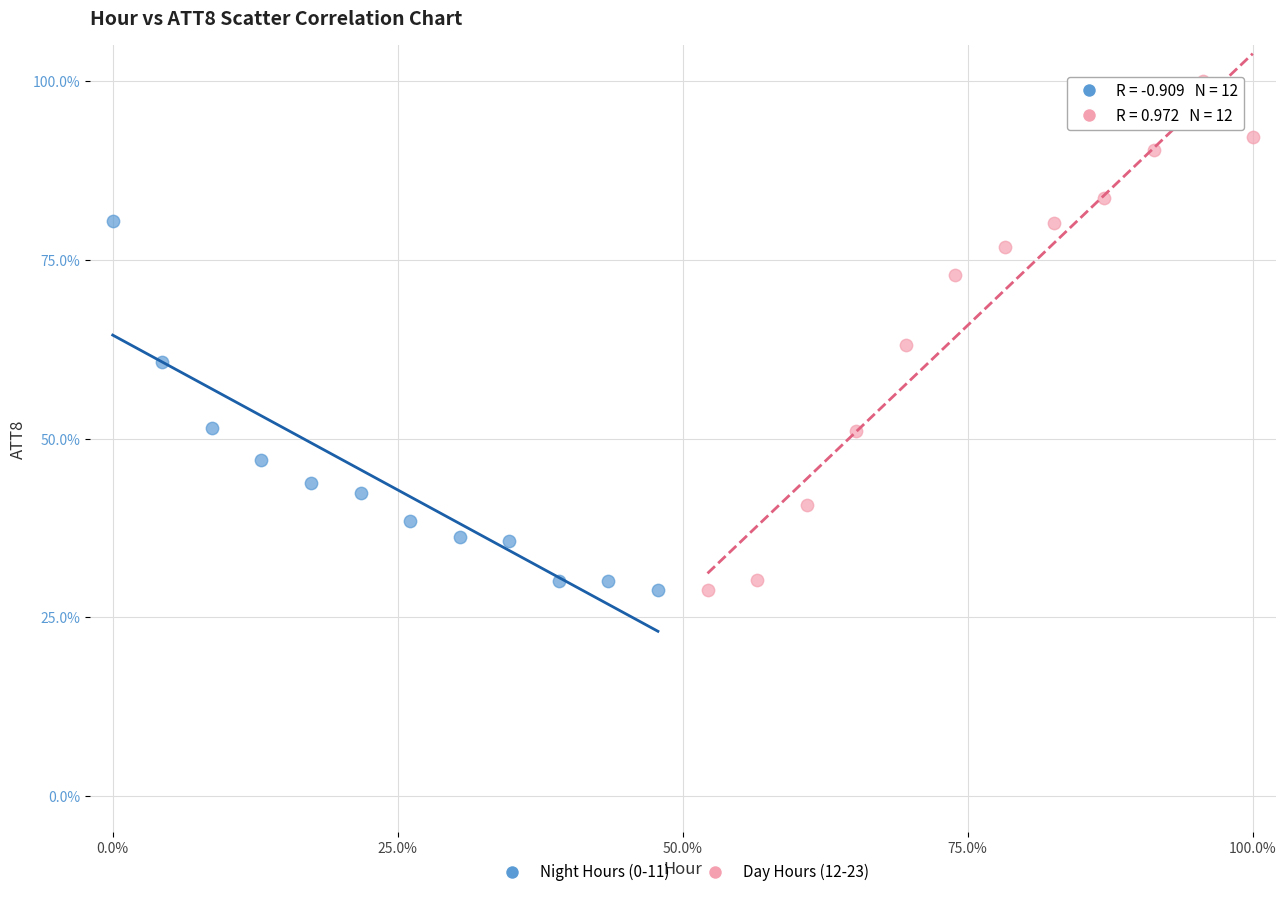

Which series reaches the maximum Y coordinate?

Day Hours (12-23)